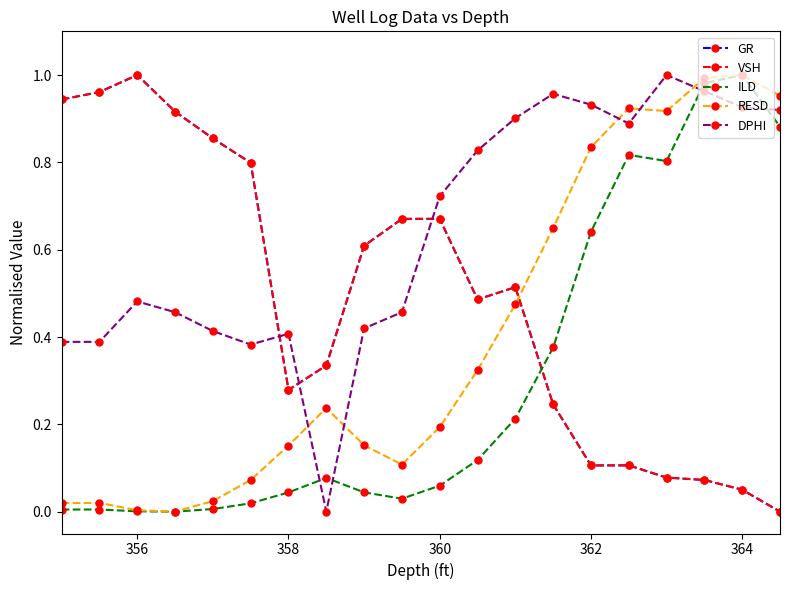

What are all the series names shown in the legend?

GR, VSH, ILD, RESD, DPHI